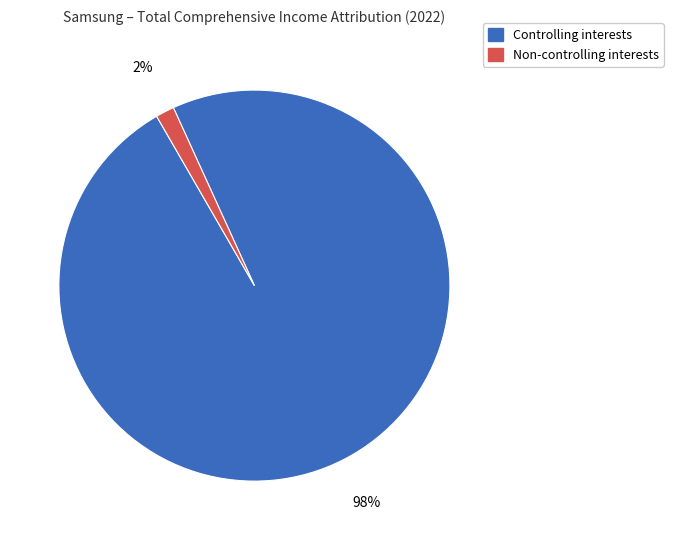

Combined, do Non-controlling interests and Controlling interests account for over 50%?

Yes